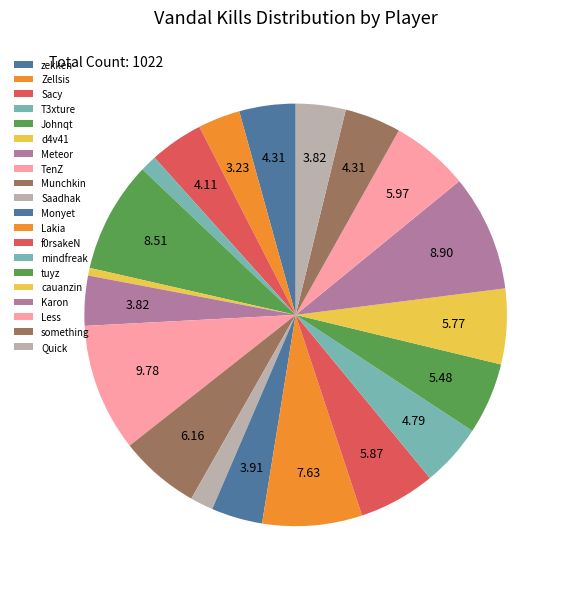

To the nearest percent, what percentage of the pie is TenZ?

10%